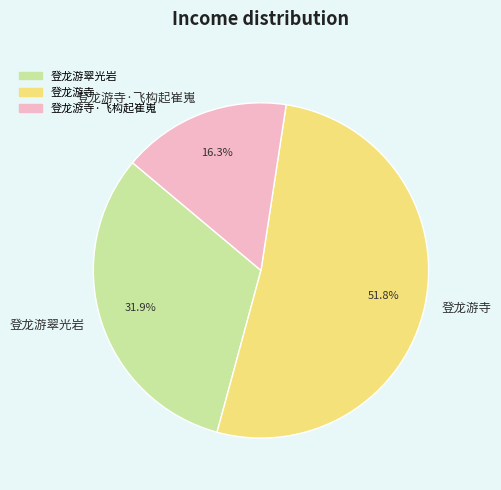

The 登龙游寺·飞构起崔嵬 slice represents 16% of the pie. True or false?

True